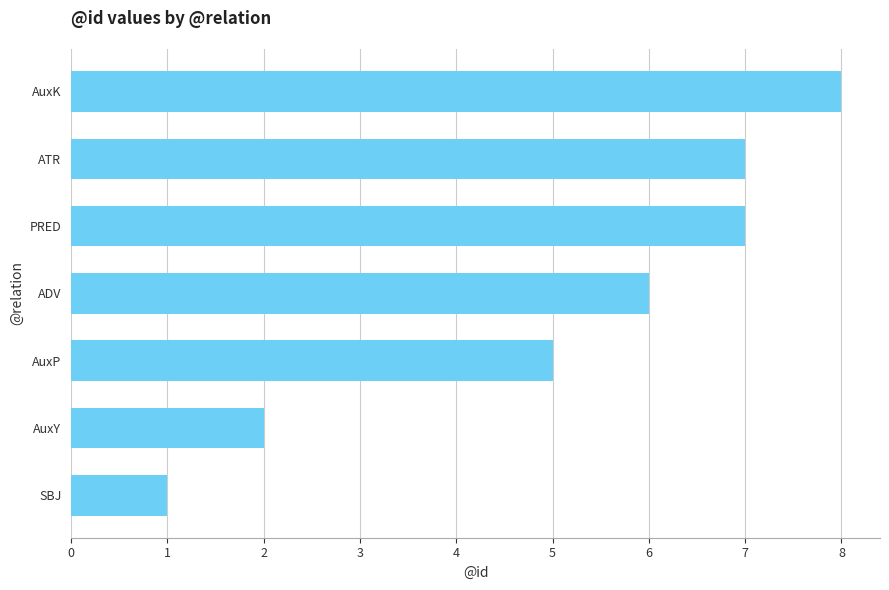

Reading top to bottom, transcribe all the data shown in this chart.

8	7	7	6	5	2	1